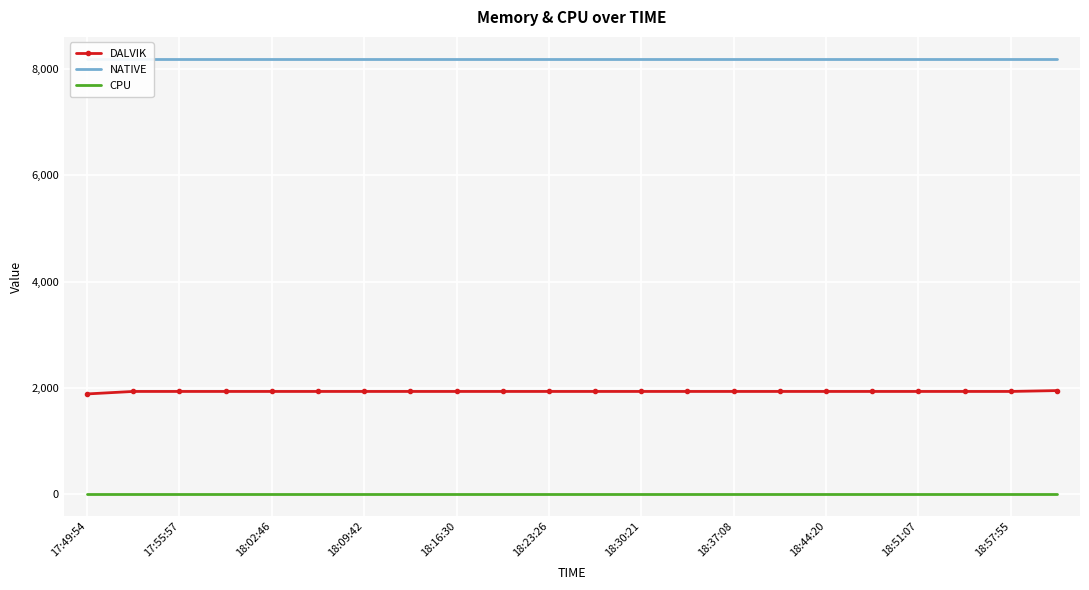

Is the value of DALVIK at 18:16:30 greater than the value of CPU at 18:37:08?

Yes